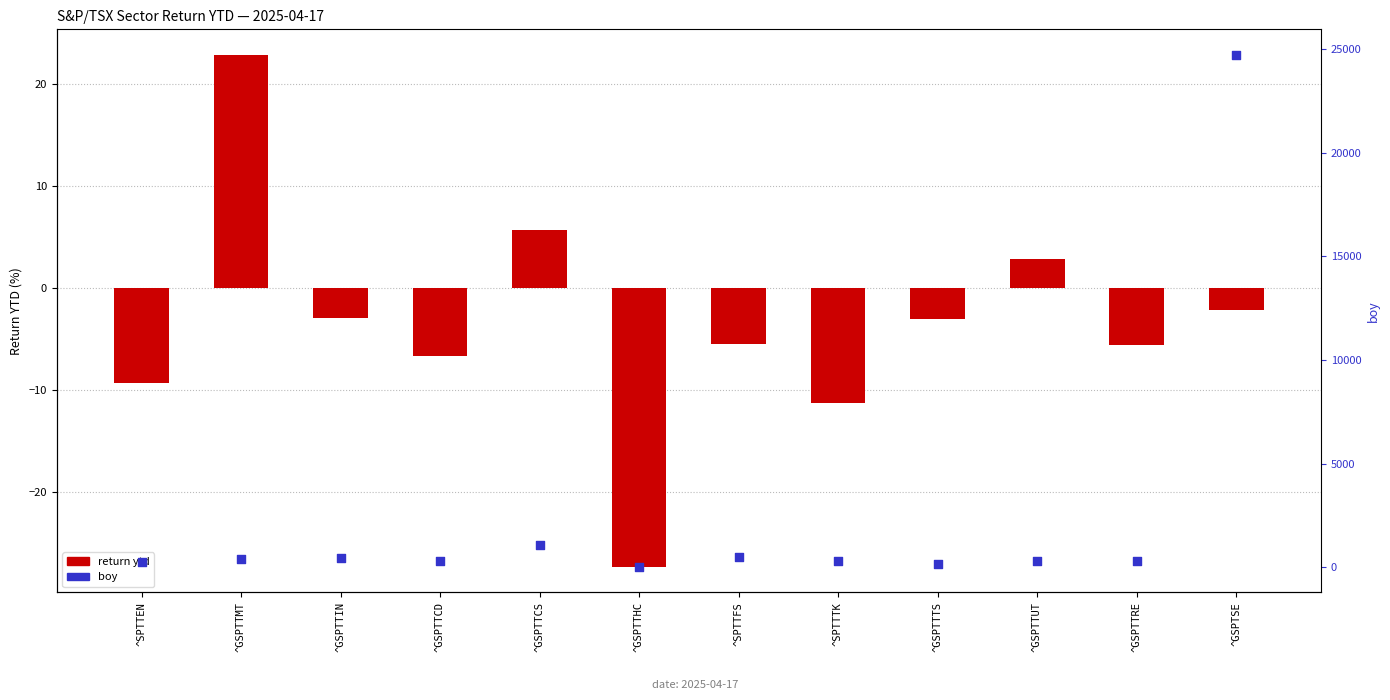

Which series reaches the maximum Y coordinate?

boy